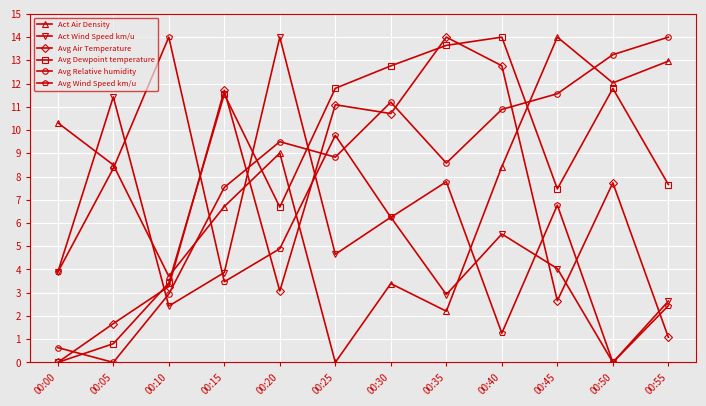

What is the difference between the maximum and minimum values in the Act Wind Speed km/u series?

14.0